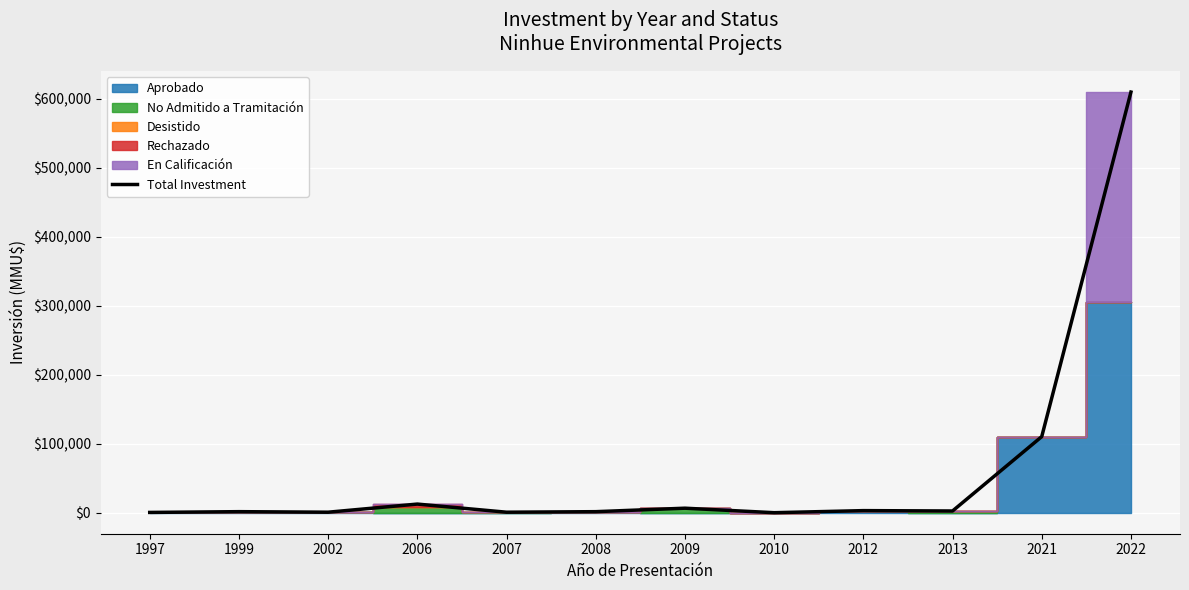

Reading left to right, what are all the values shown in this chart?

1997=380	1999=1500	2002=712	2006=12500	2007=704	2008=1480	2009=6522	2010=0	2012=3000	2013=2475	2021=110320	2022=610000